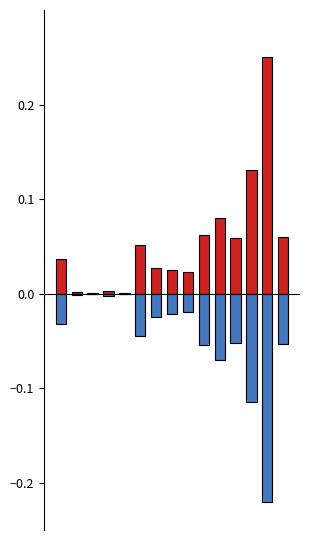

Where is Int. resarcitorios nearest to the value 0?

4